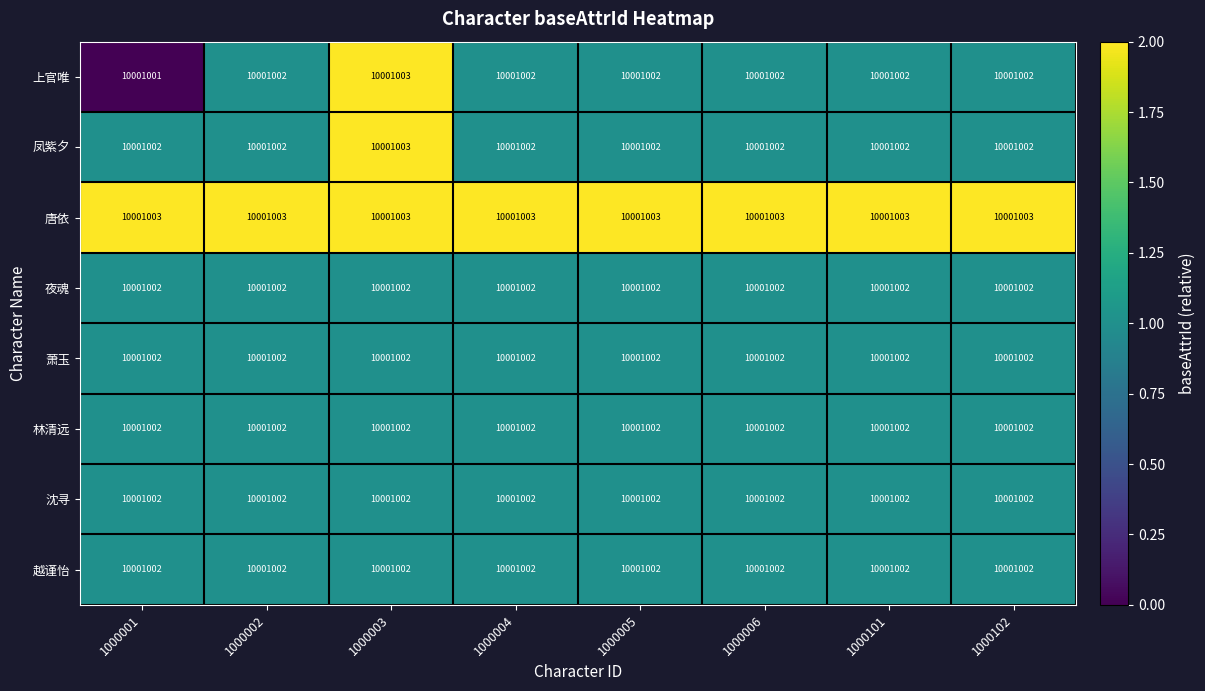

Reading left to right, what are all the values shown in this chart?

上官唯: 1000001=10001001	1000002=10001002	1000003=10001003	1000004=10001002	1000005=10001002	1000006=10001002	1000101=10001002	1000102=10001002
凤紫夕: 1000001=10001002	1000002=10001002	1000003=10001003	1000004=10001002	1000005=10001002	1000006=10001002	1000101=10001002	1000102=10001002
唐依: 1000001=10001003	1000002=10001003	1000003=10001003	1000004=10001003	1000005=10001003	1000006=10001003	1000101=10001003	1000102=10001003
夜魂: 1000001=10001002	1000002=10001002	1000003=10001002	1000004=10001002	1000005=10001002	1000006=10001002	1000101=10001002	1000102=10001002
萧玉: 1000001=10001002	1000002=10001002	1000003=10001002	1000004=10001002	1000005=10001002	1000006=10001002	1000101=10001002	1000102=10001002
林清远: 1000001=10001002	1000002=10001002	1000003=10001002	1000004=10001002	1000005=10001002	1000006=10001002	1000101=10001002	1000102=10001002
沈寻: 1000001=10001002	1000002=10001002	1000003=10001002	1000004=10001002	1000005=10001002	1000006=10001002	1000101=10001002	1000102=10001002
越谨怡: 1000001=10001002	1000002=10001002	1000003=10001002	1000004=10001002	1000005=10001002	1000006=10001002	1000101=10001002	1000102=10001002